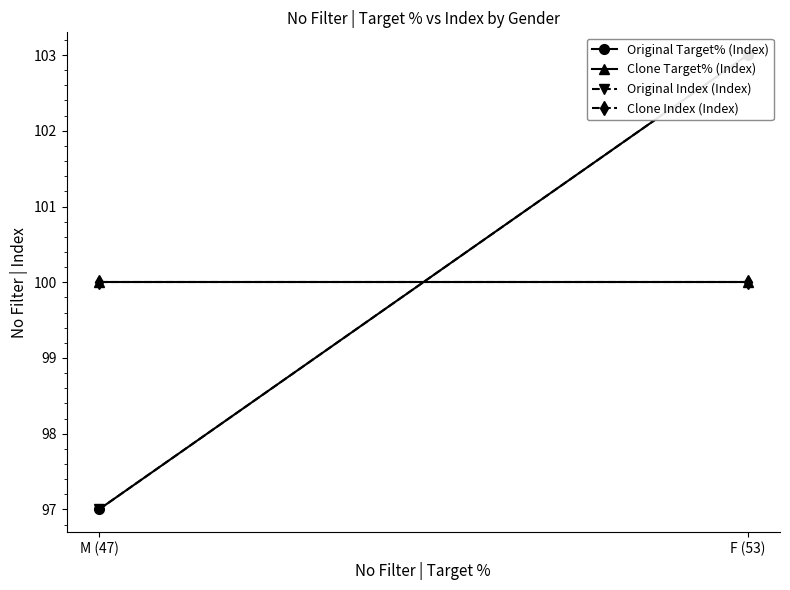

What is the difference between the highest and lowest values at M (47)?

3